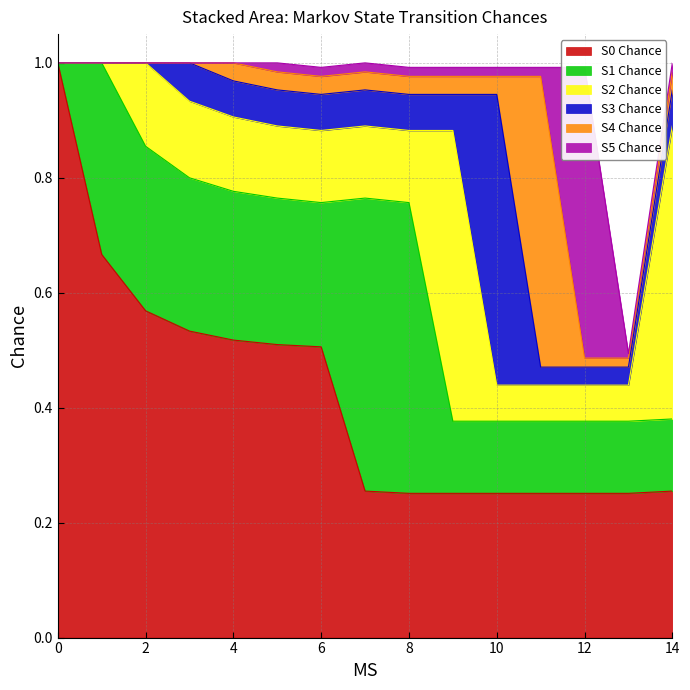

Where is the first local maximum for S2 Chance?

2